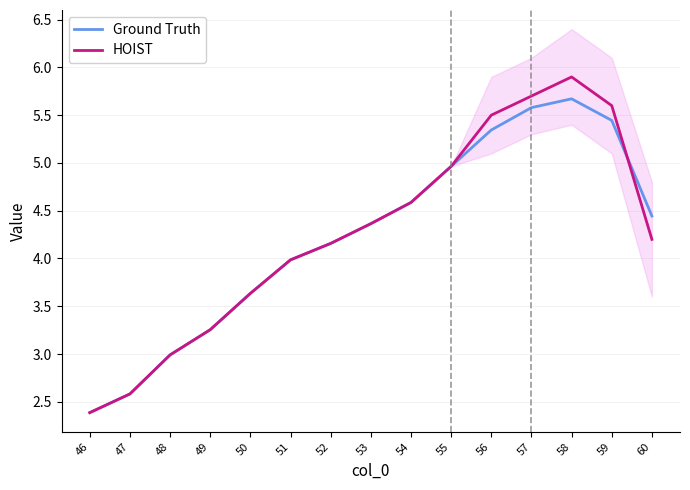

Which series has the largest total across all categories?

HOIST